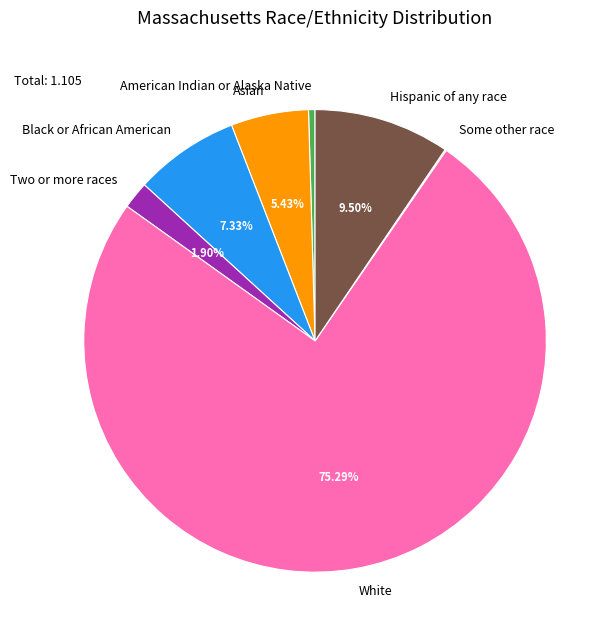

To the nearest percent, what is the difference between the largest and smallest slice percentages?

75%